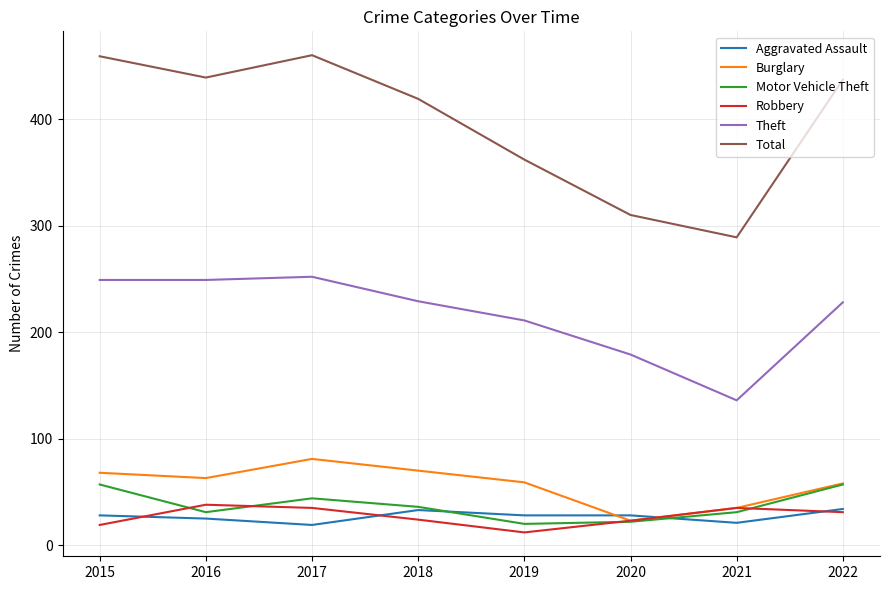

Where is Total nearest to the value 374?

2019